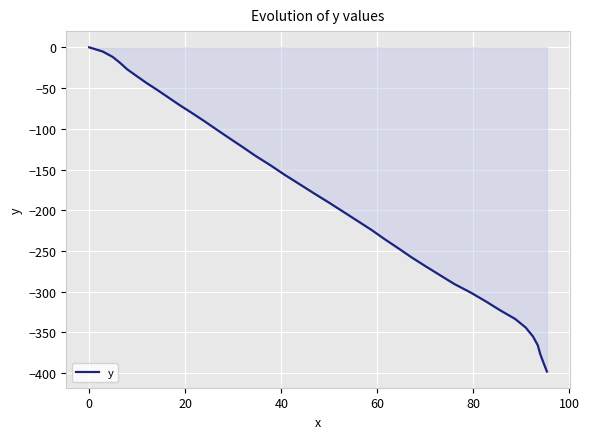

How many lines are shown in the chart?

1